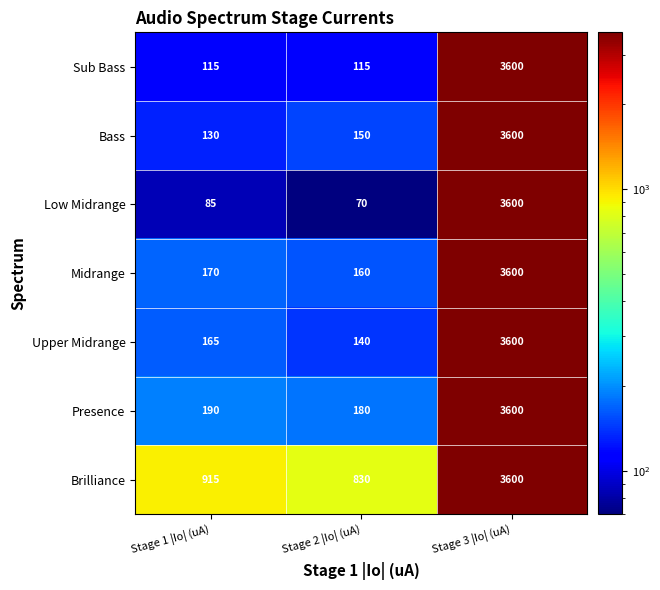

The Upper Midrange series shows 200 at Stage 2 |Io| (uA). True or false?

False